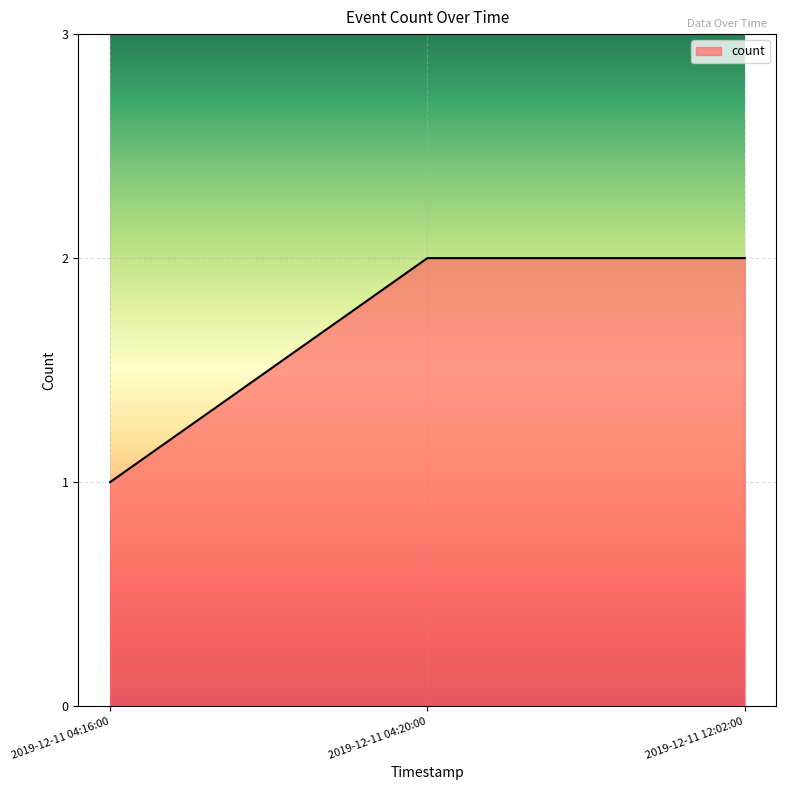

Read the value at 2019-12-11 04:20:00.

2